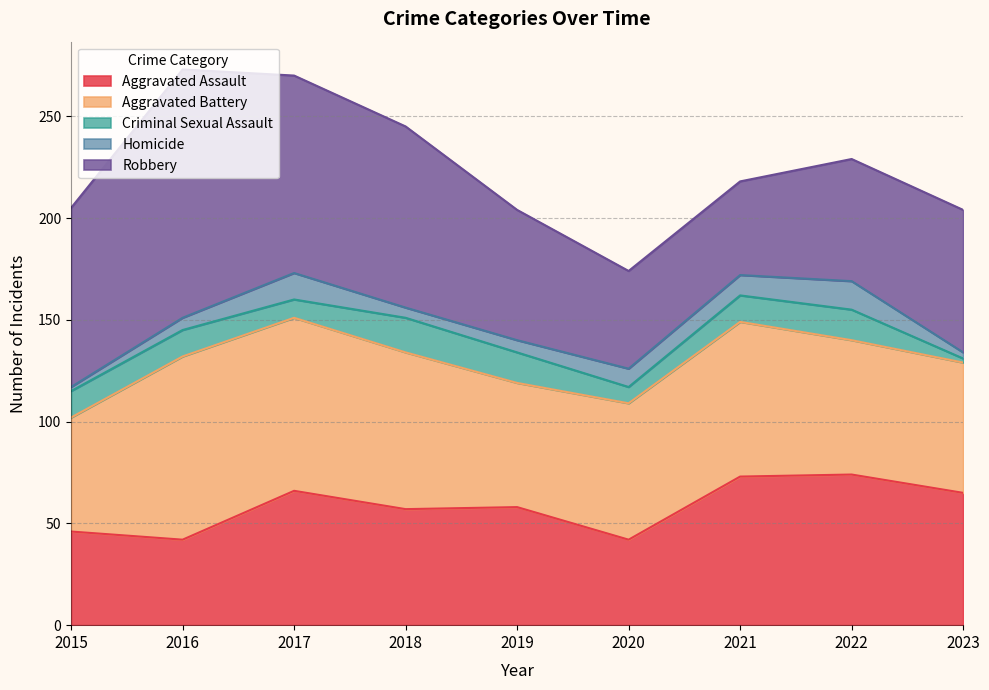

Between 2016 and 2017, which is larger?

2017